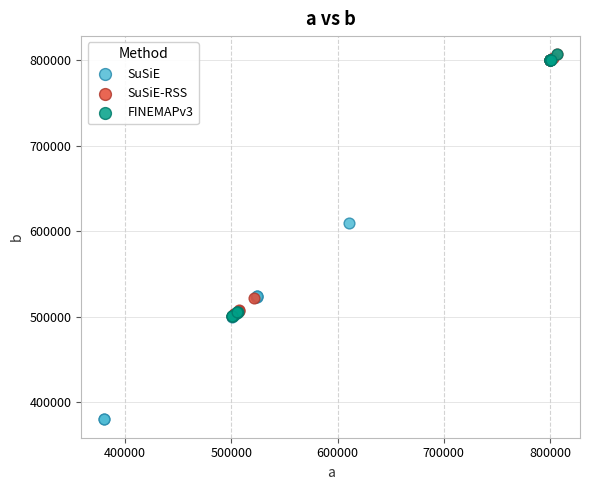

Which series contains the lowest Y value?

SuSiE